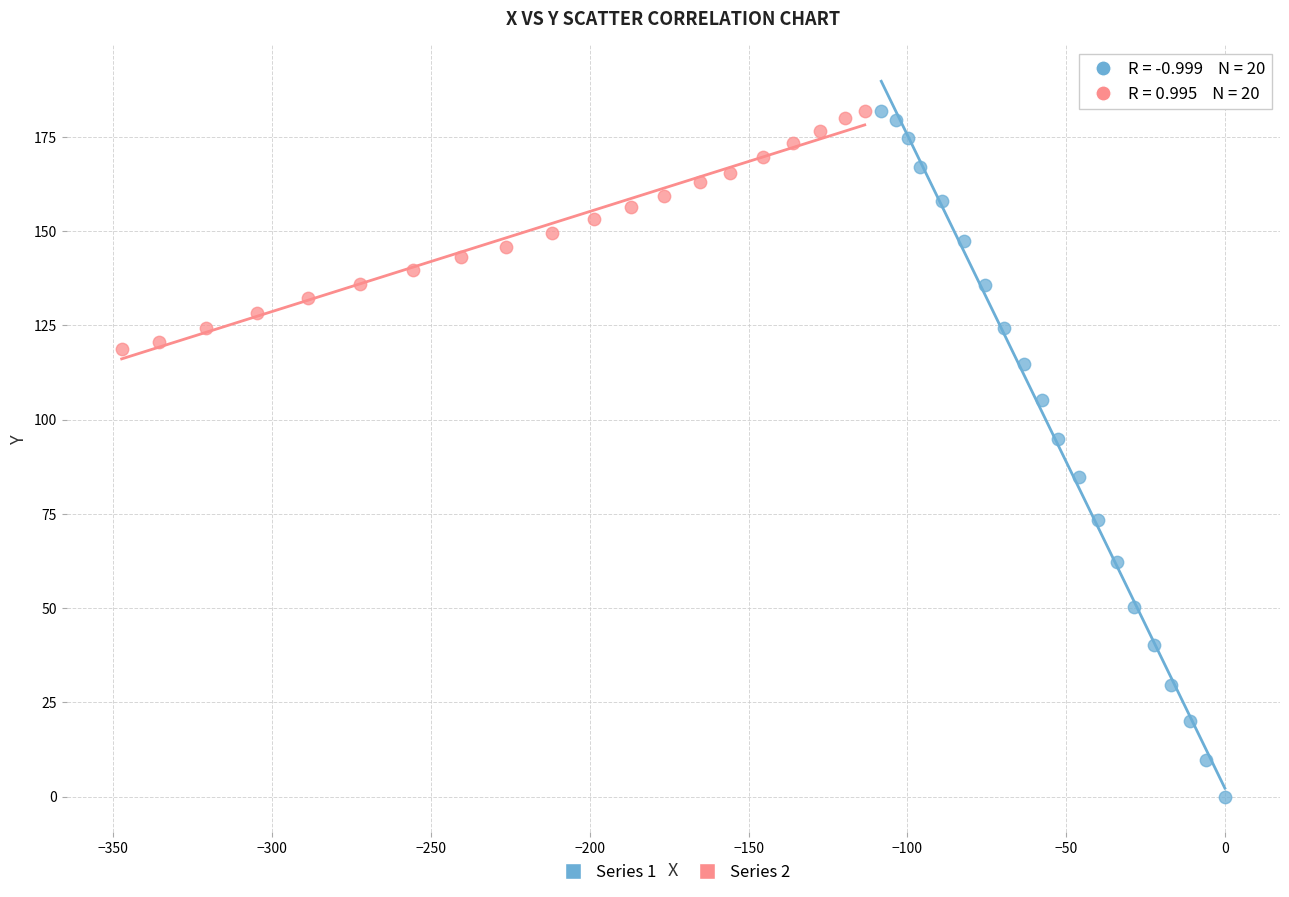

Which series has the largest Y range (max minus min)?

Series 1